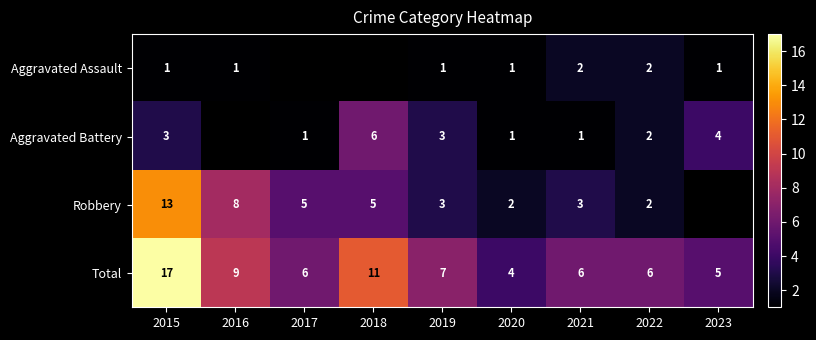

What is the minimum value for Total?

4